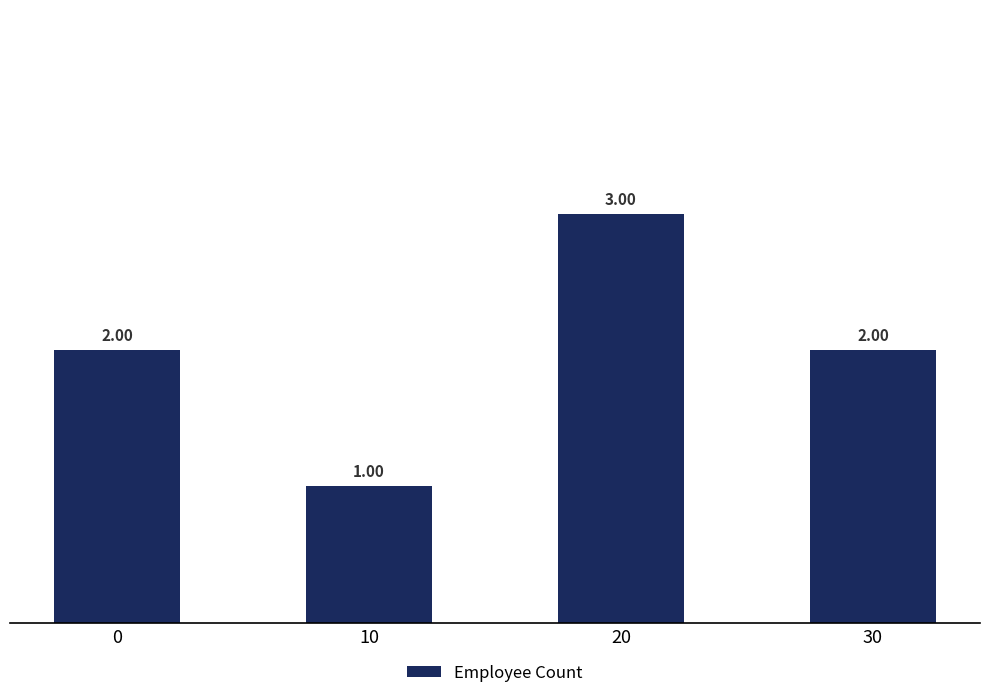

What is the ratio of the value at 0 to the value at 10?

2.0